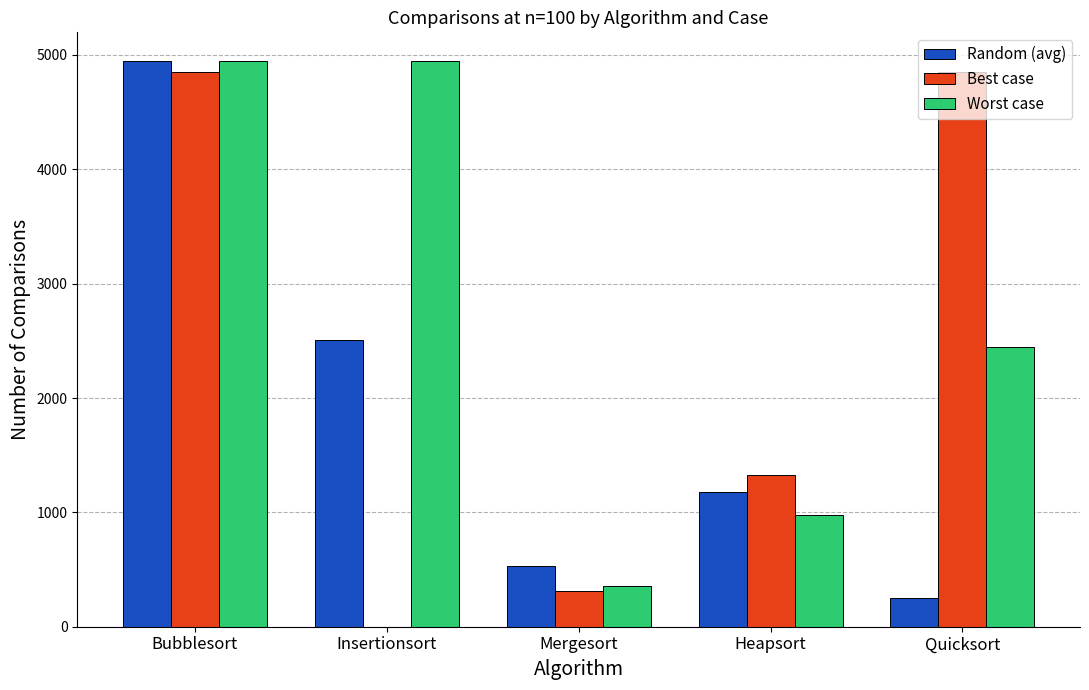

What is the total value across all series at Mergesort?

1200